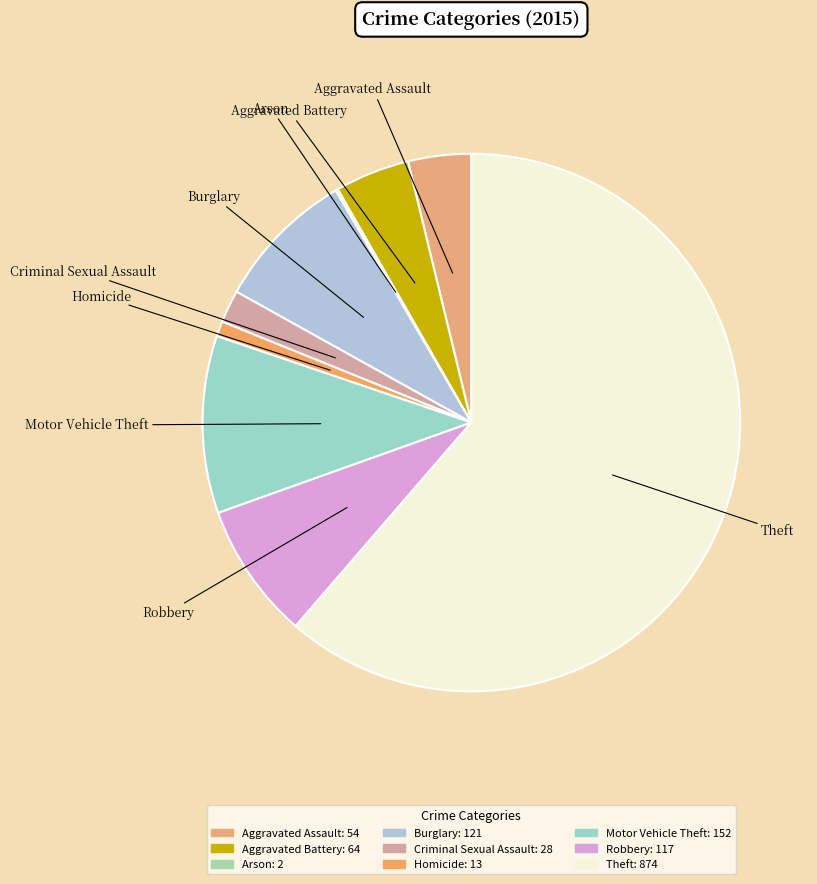

Which category accounts for the majority?

Theft